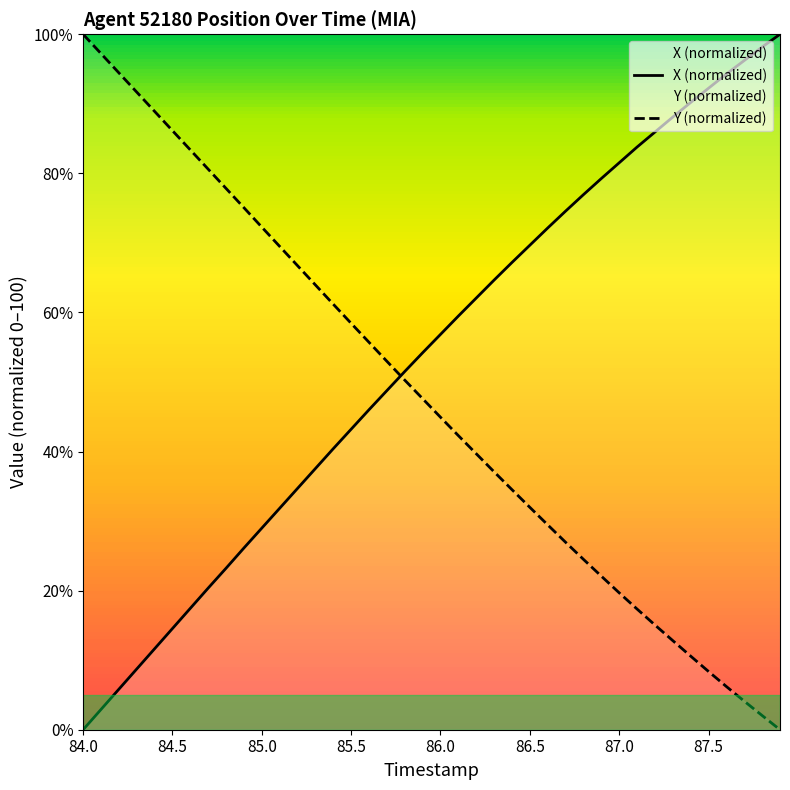

Count the number of data series in this chart.

2